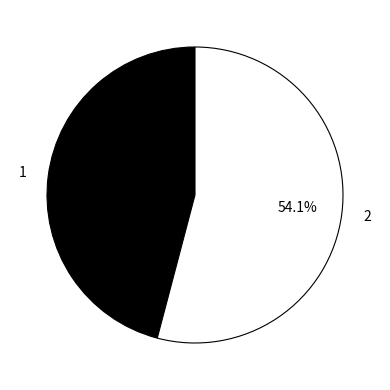

Is there any slice that represents more than half of the pie?

Yes